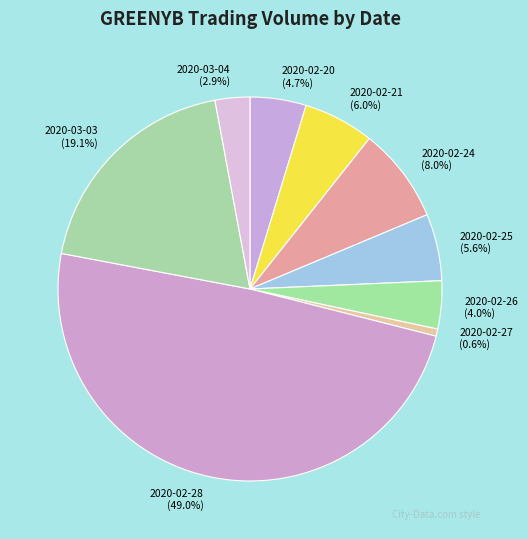

Does any single category account for the majority?

No